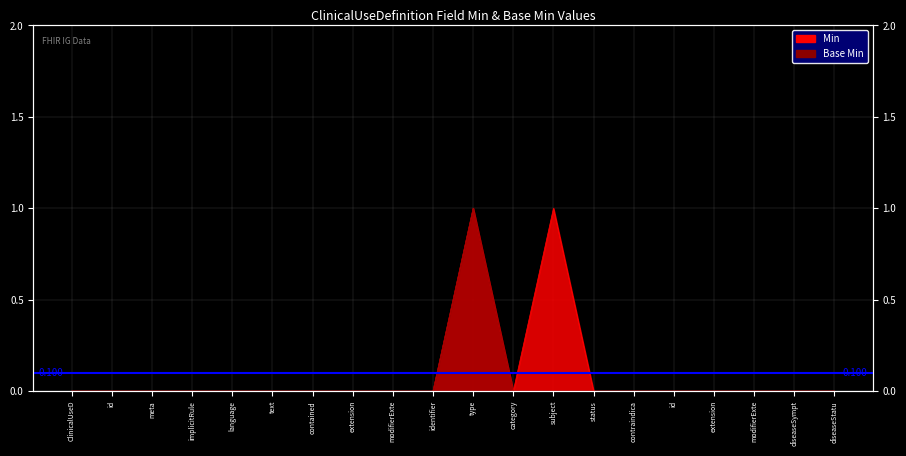

True or false: Min and Base Min cross at least once.

False